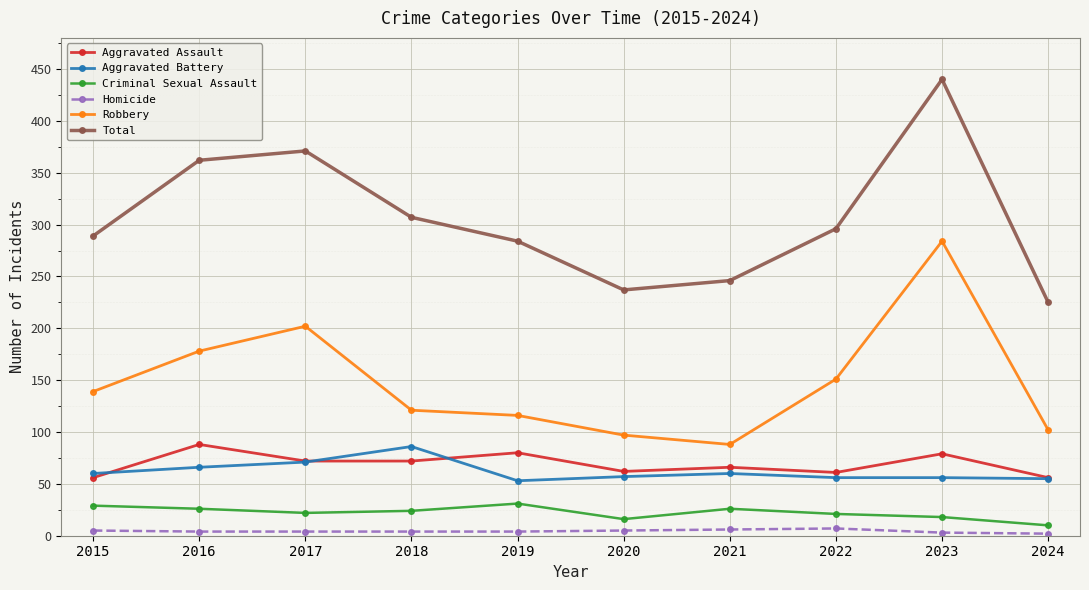

True or false: Total and Aggravated Battery cross at least once.

False